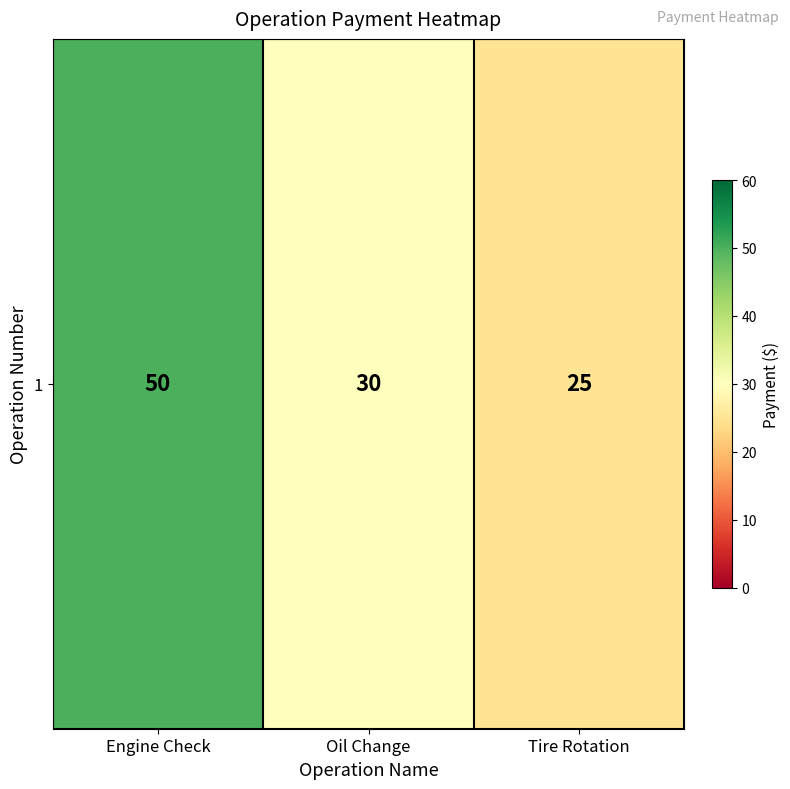

Which has a higher value, Engine Check or Tire Rotation?

Engine Check